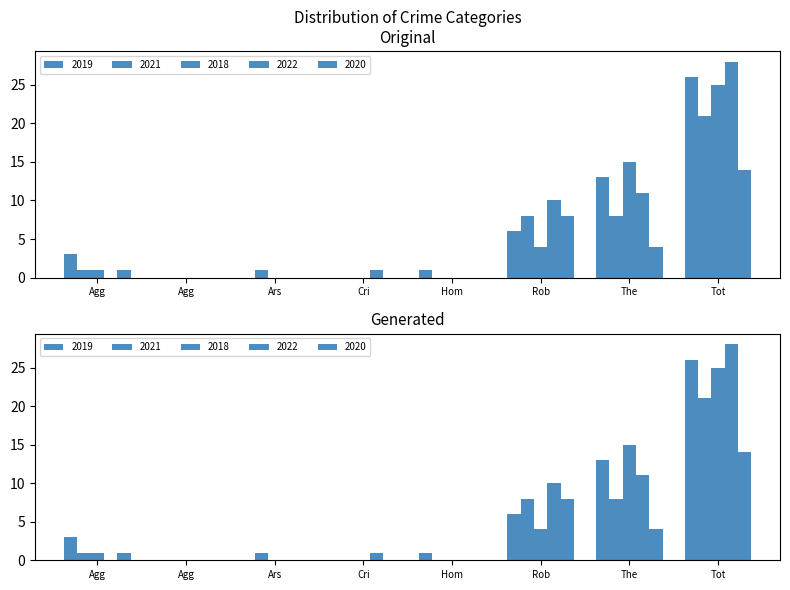

Reading left to right, transcribe all the data shown in this chart.

2019: 3	0	0	0	1	6	13	26
2021: 1	0	1	0	0	8	8	21
2018: 1	0	0	0	0	4	15	25
2022: 0	0	0	1	0	10	11	28
2020: 1	0	0	0	0	8	4	14